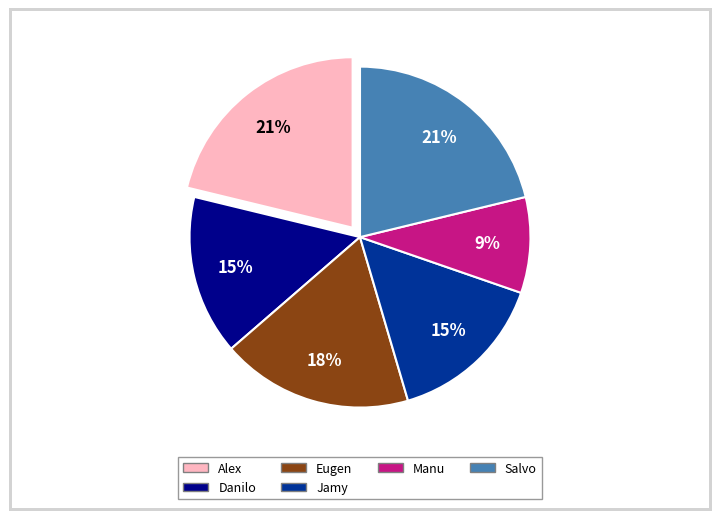

To the nearest percent, what is the average slice percentage?

17%